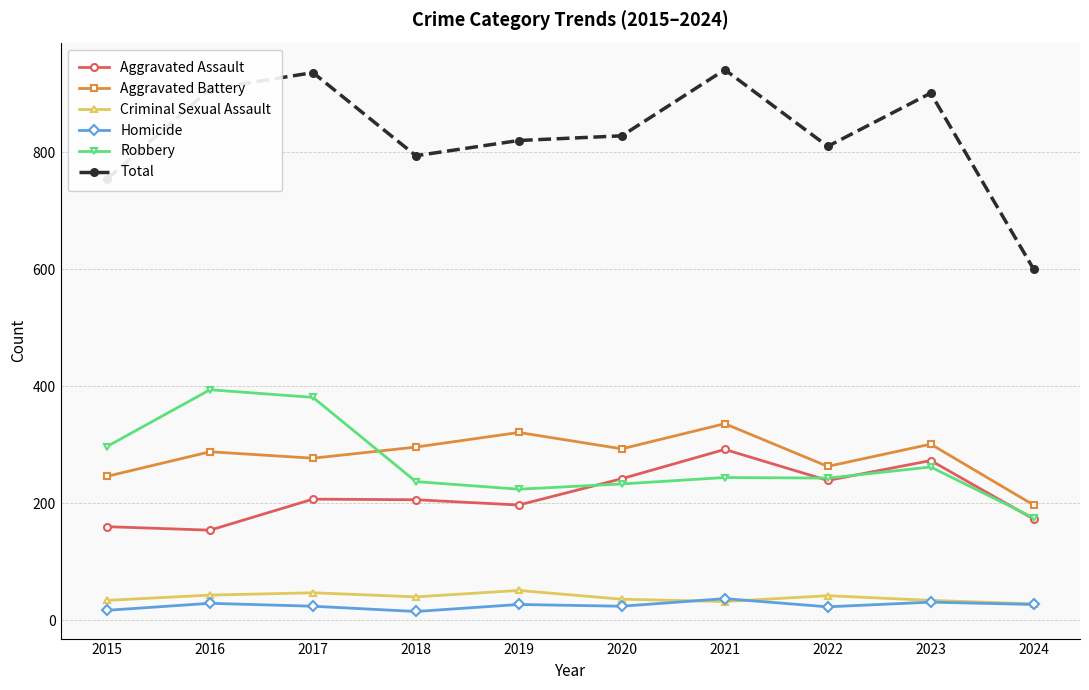

What is the value of the Total point at the 4th from the left?

794